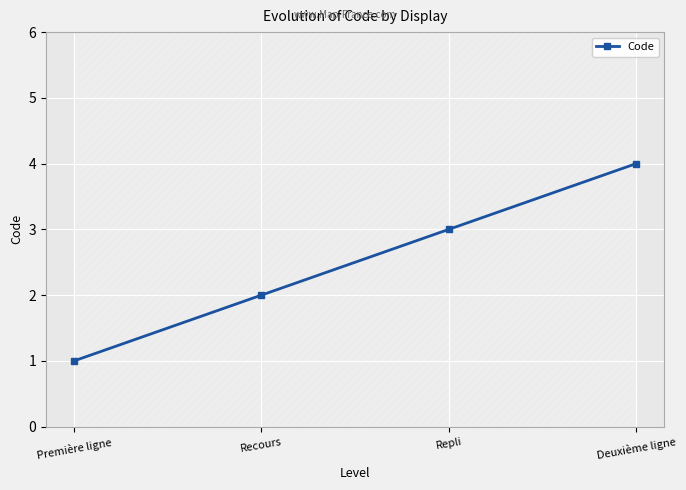

Count the values in the range 2 to 4.

3